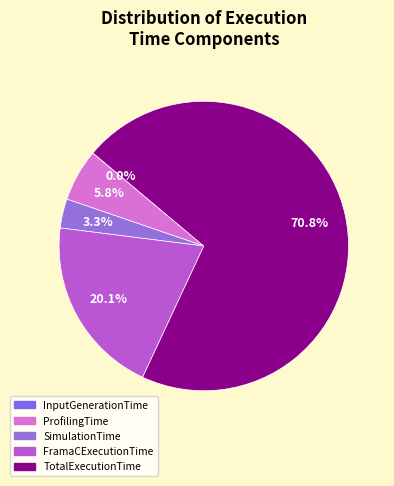

Rank the categories by value from lowest to highest.

InputGenerationTime, SimulationTime, ProfilingTime, FramaCExecutionTime, TotalExecutionTime